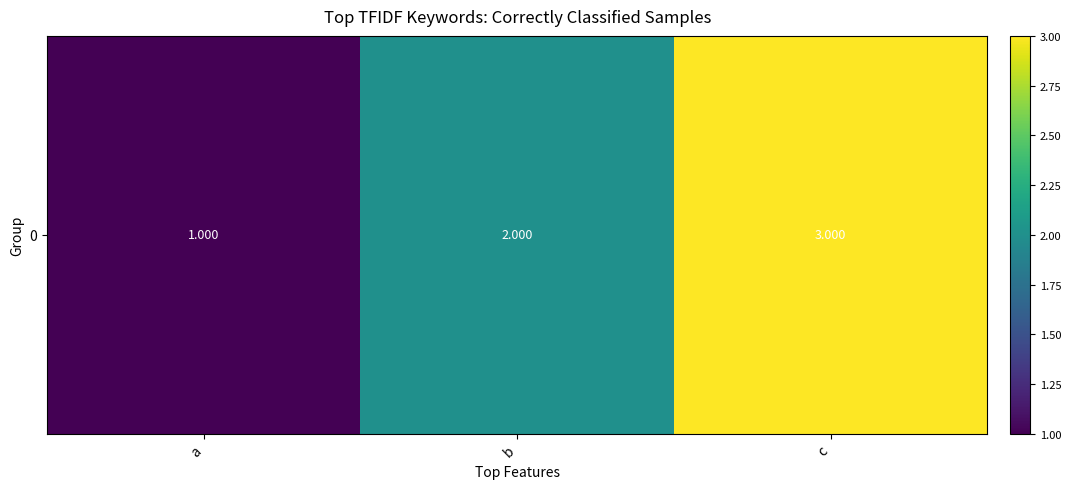

What is the sum of all values?

6